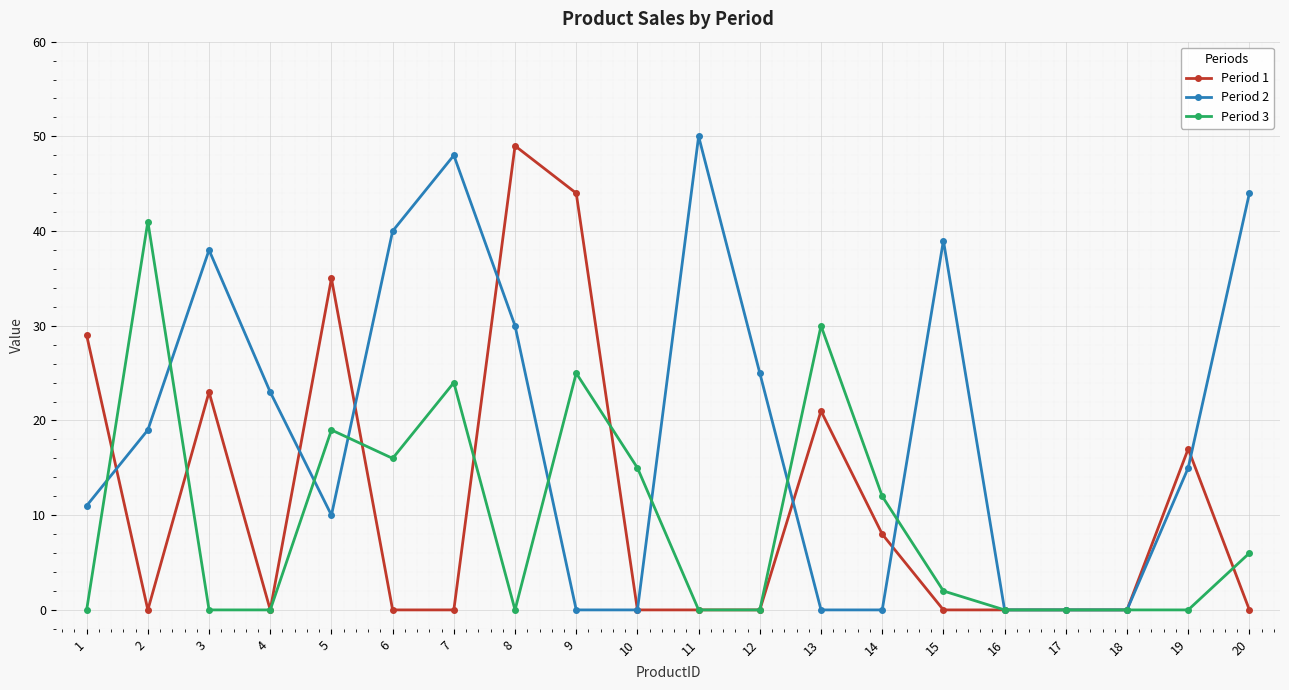

True or false: Period 1 has more than 0 points higher than both neighbors.

True